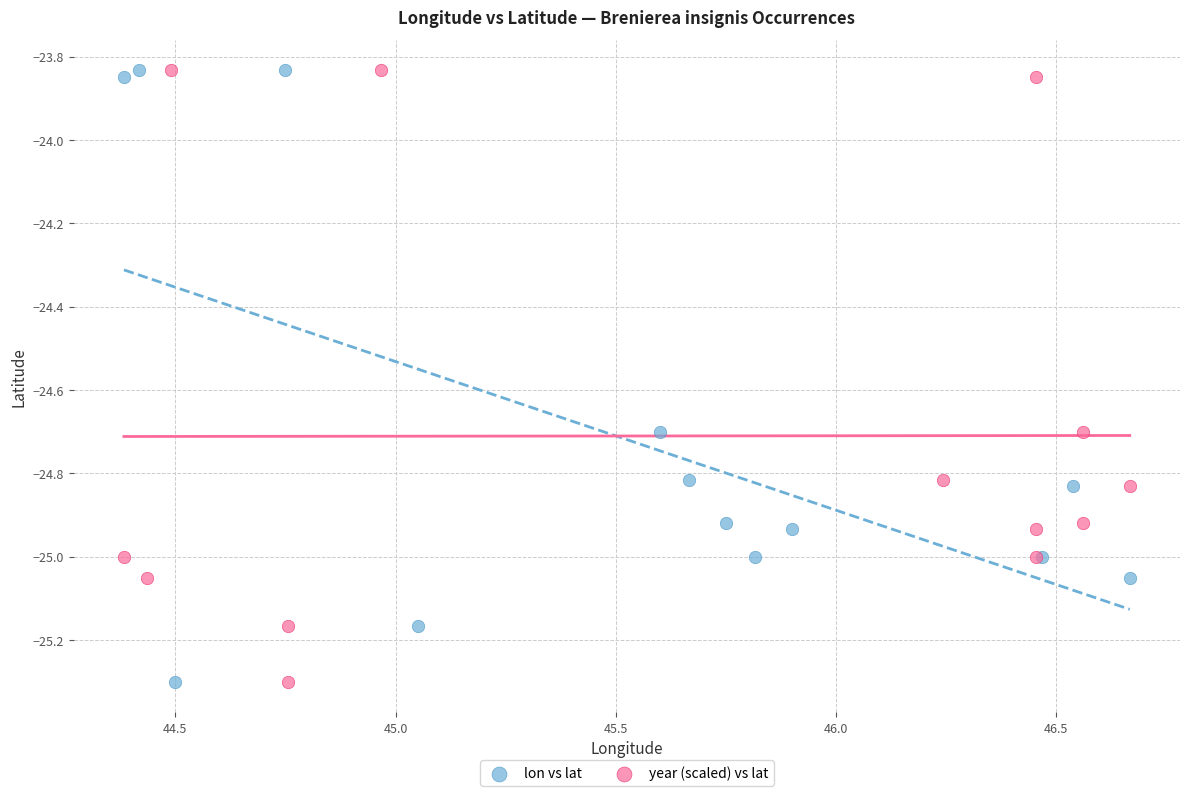

What are all the series names shown in the legend?

lon vs lat, year (scaled) vs lat